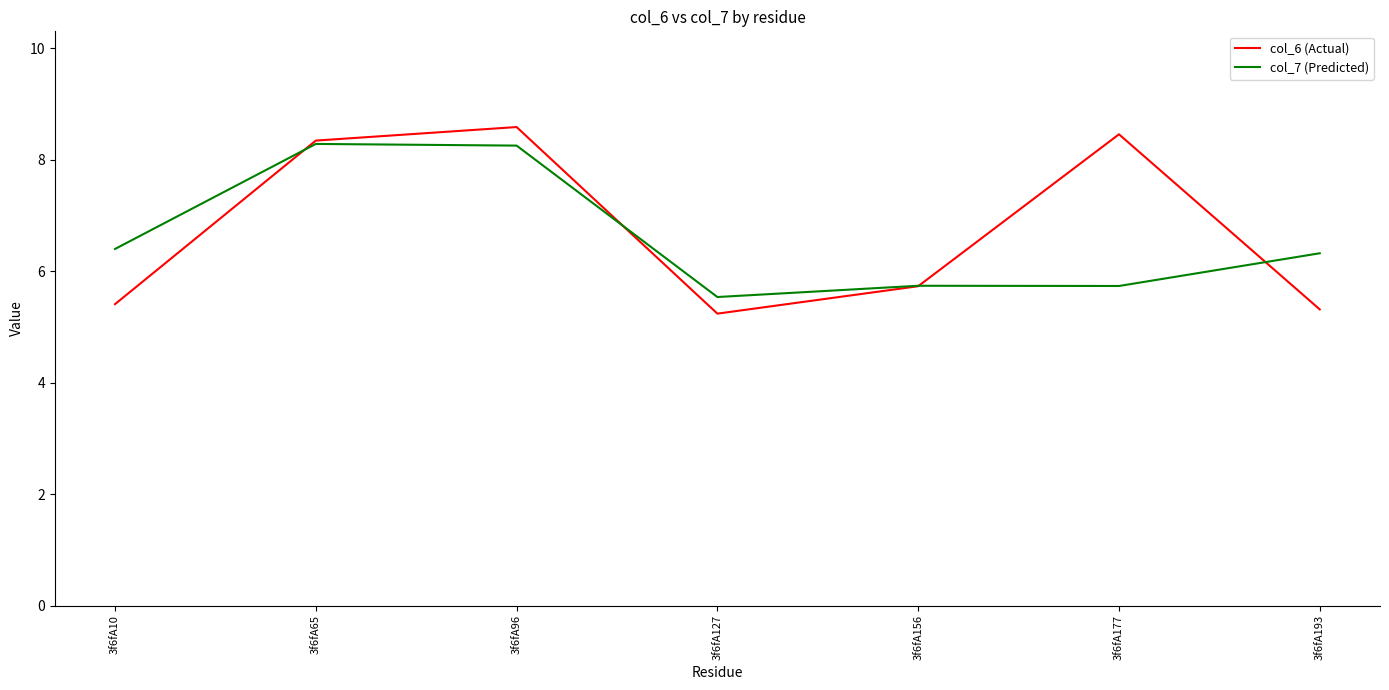

What is the difference between the maximum and second lowest values in the col_6 (Actual) series?

3.3